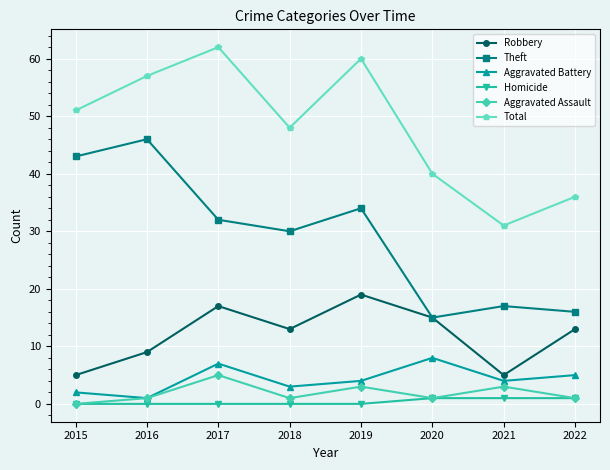

Rank the series by their maximum value, from highest to lowest.

Total, Theft, Robbery, Aggravated Battery, Aggravated Assault, Homicide